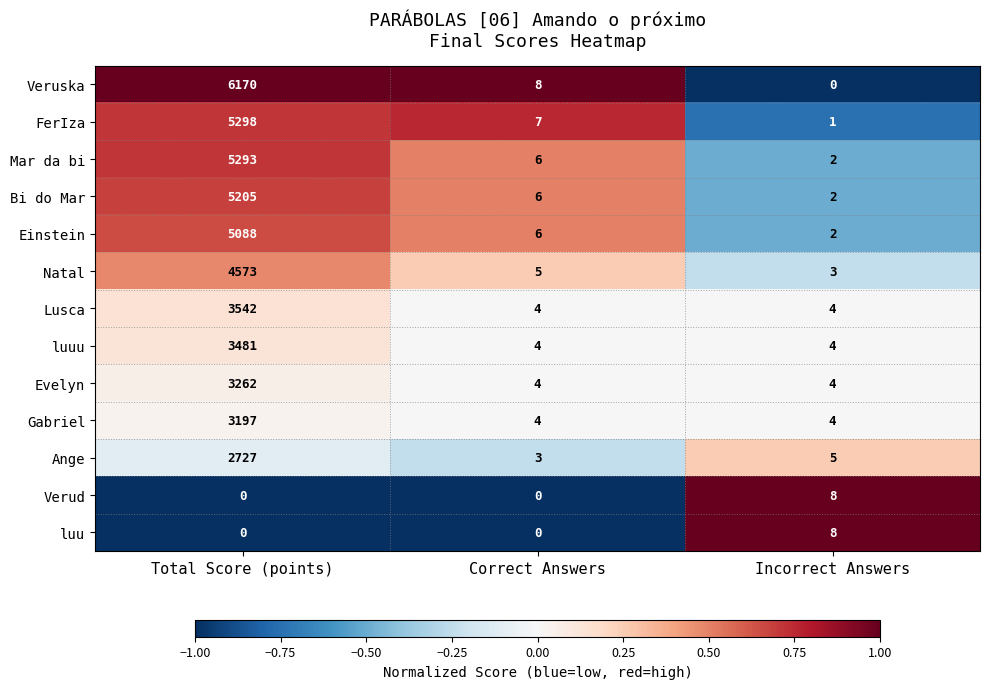

Which series has the largest range (max minus min)?

Veruska